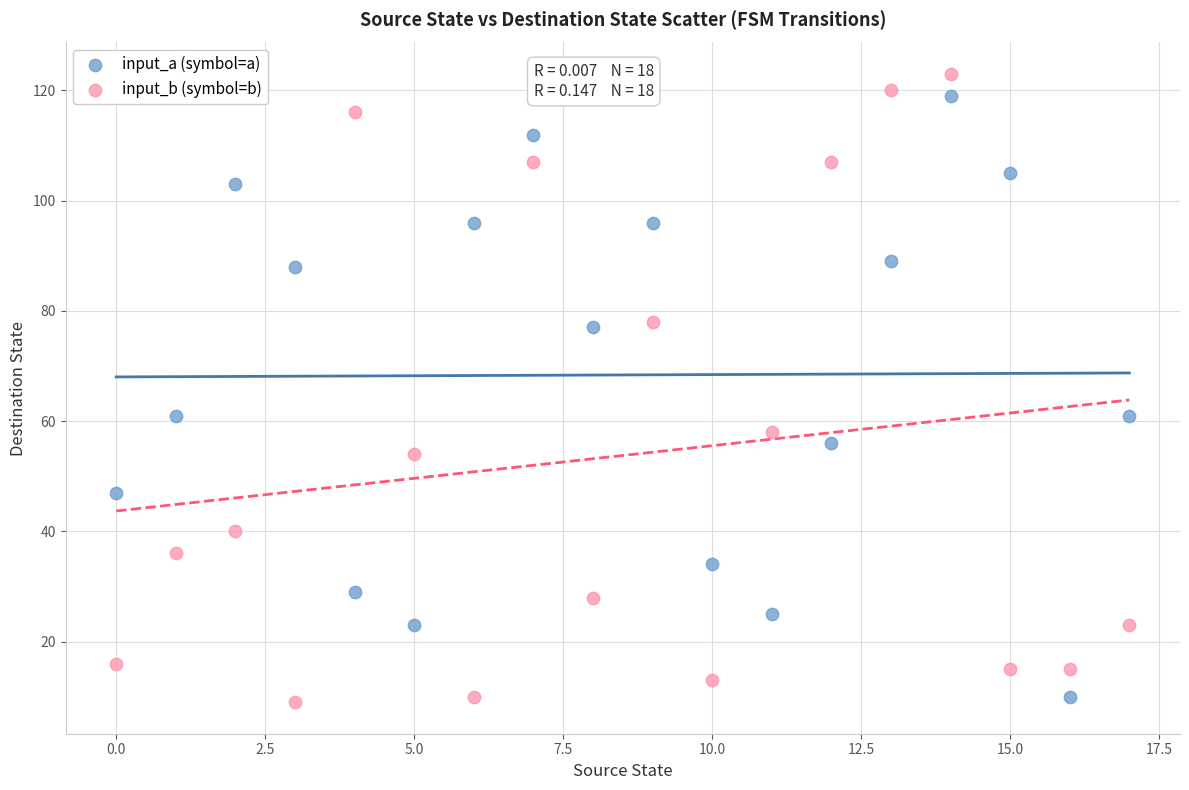

What are all the series names shown in the legend?

input_a (symbol=a), input_b (symbol=b)